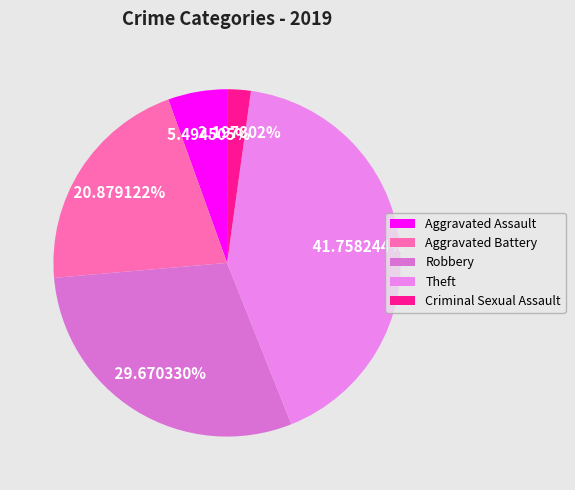

What is the ratio of the value at Aggravated Assault to the value at Aggravated Battery?

0.3